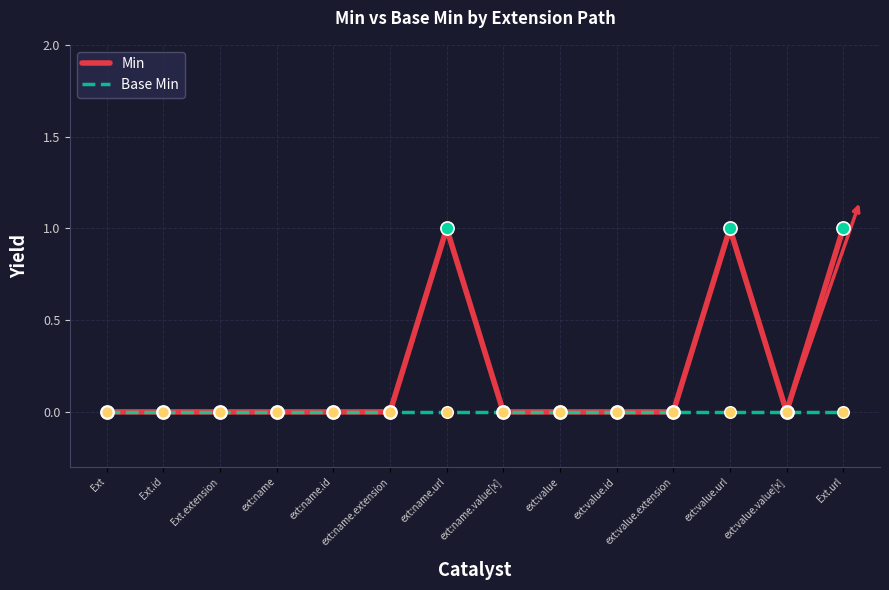

Which series has the widest spread of values?

Min